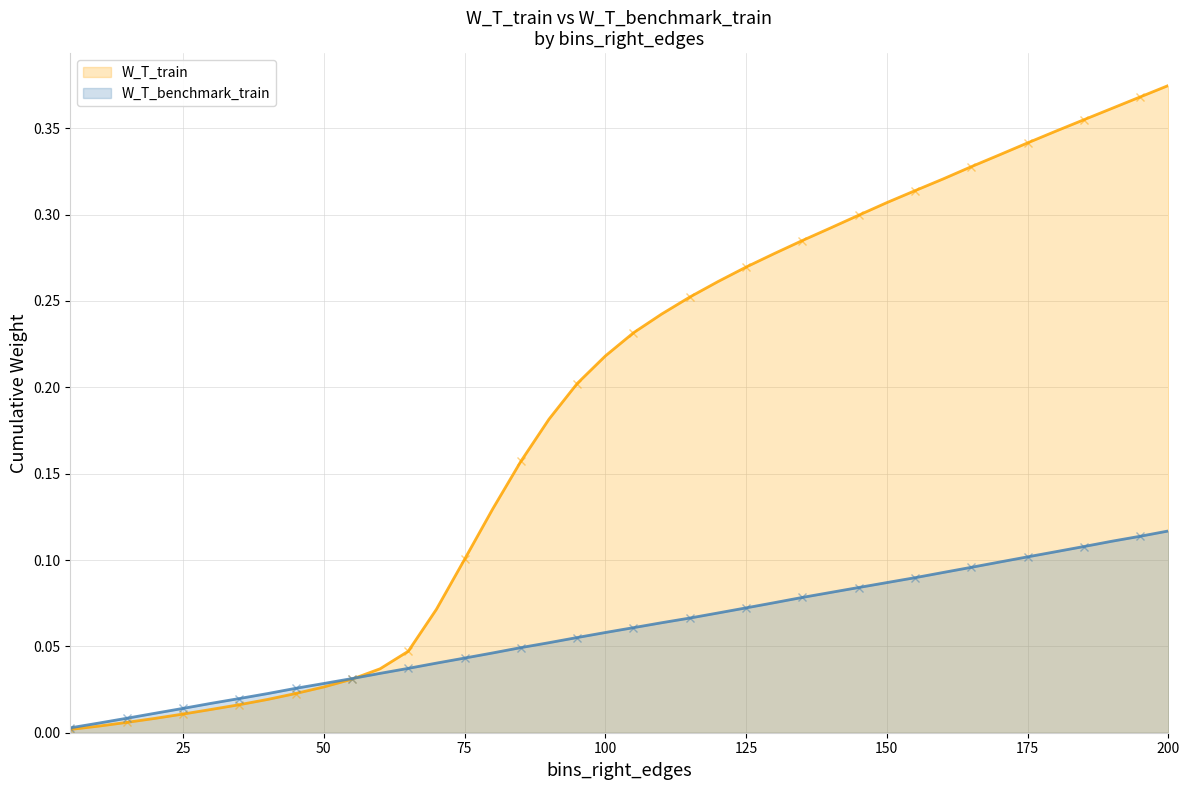

True or false: W_T_train and W_T_benchmark_train cross at least once.

True